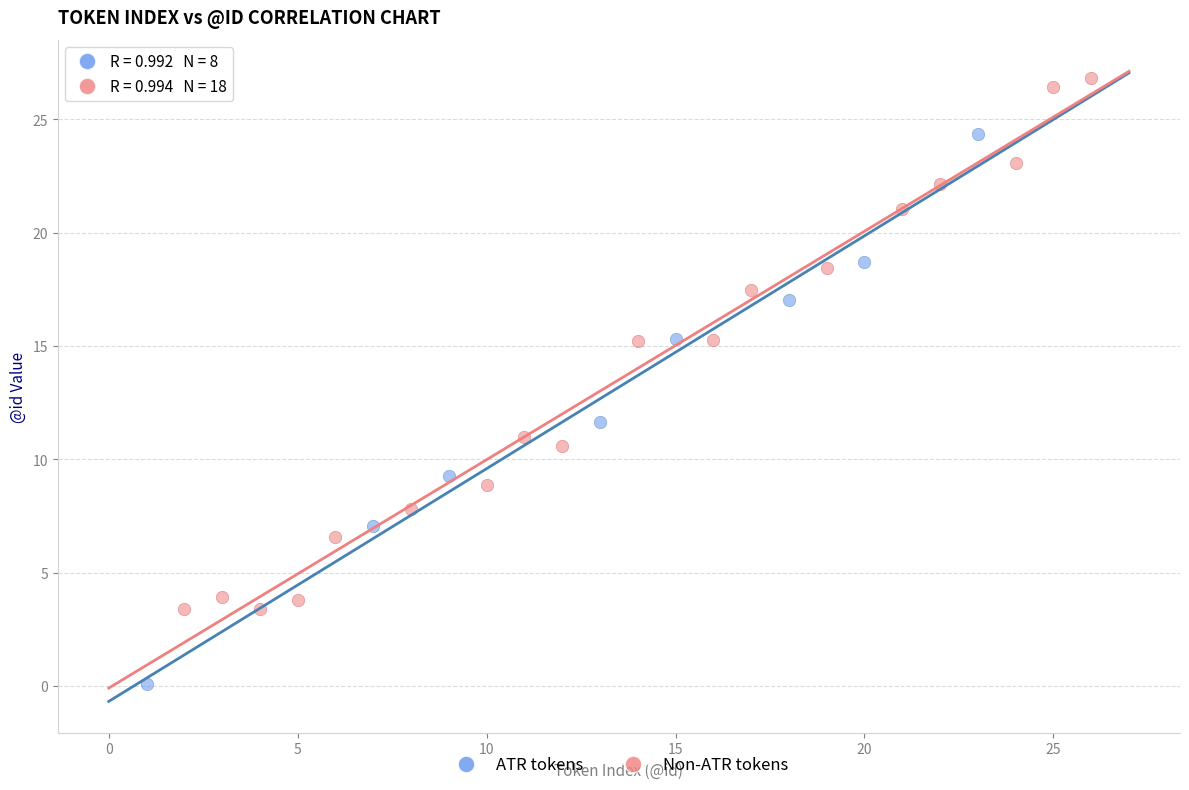

Which series contains the lowest Y value?

ATR tokens